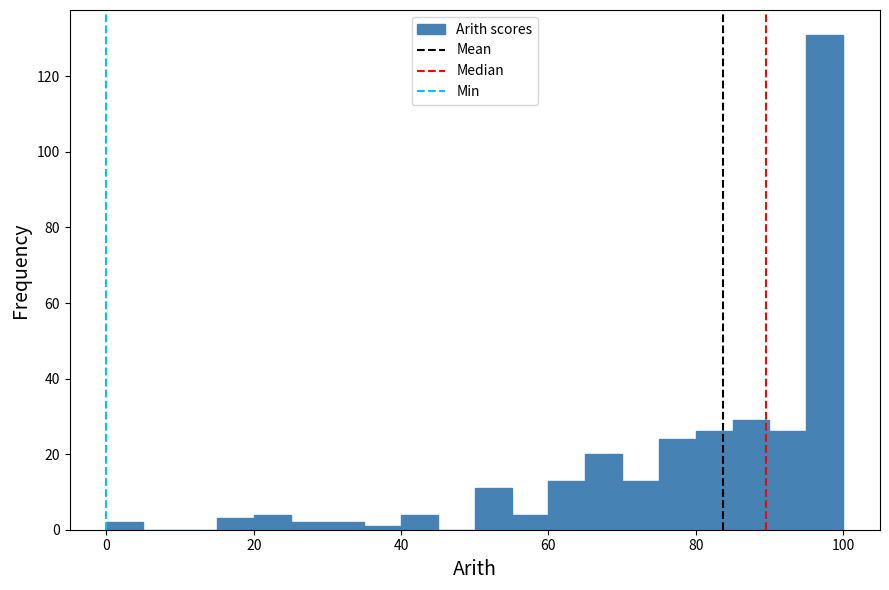

Around what value on the x-axis is the tallest bar? Give the approximate position of its centre, as read against the axis.

98